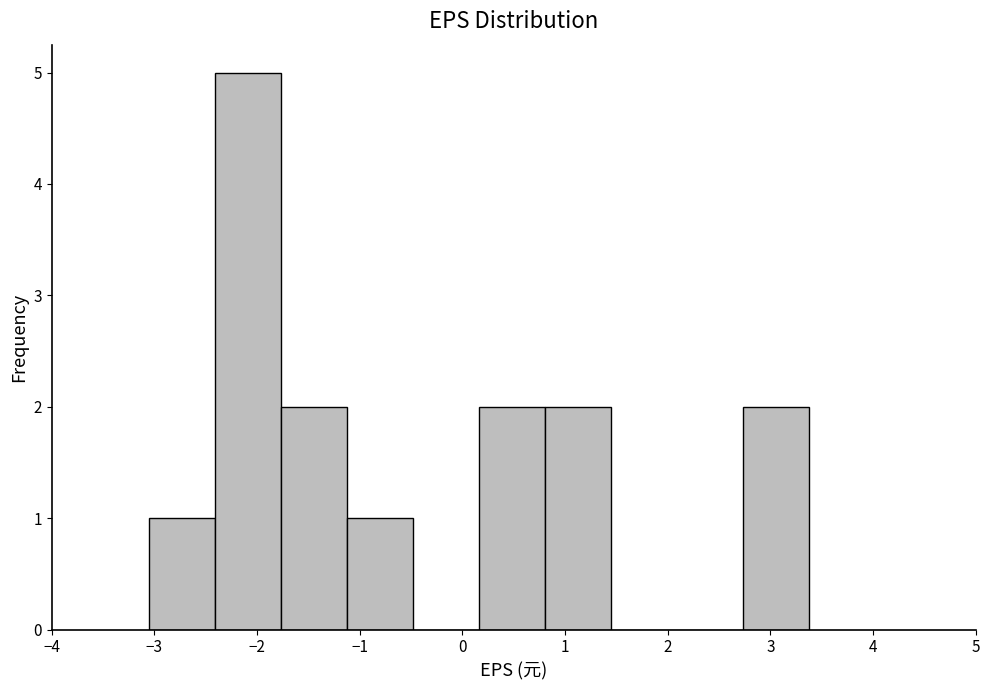

Reading left to right, list every bar in this chart as the range it spans on the x-axis followed by its height. Neither the bar edges nor the heights are printed on the chart, so give them approximately, as read against the axes.

-3.0 to -2.4: 1
-2.4 to -1.8: 5
-1.8 to -1.1: 2
-1.1 to -0.5: 1
-0.5 to 0.2: 0
0.2 to 0.8: 2
0.8 to 1.5: 2
1.5 to 2.1: 0
2.1 to 2.7: 0
2.7 to 3.4: 2